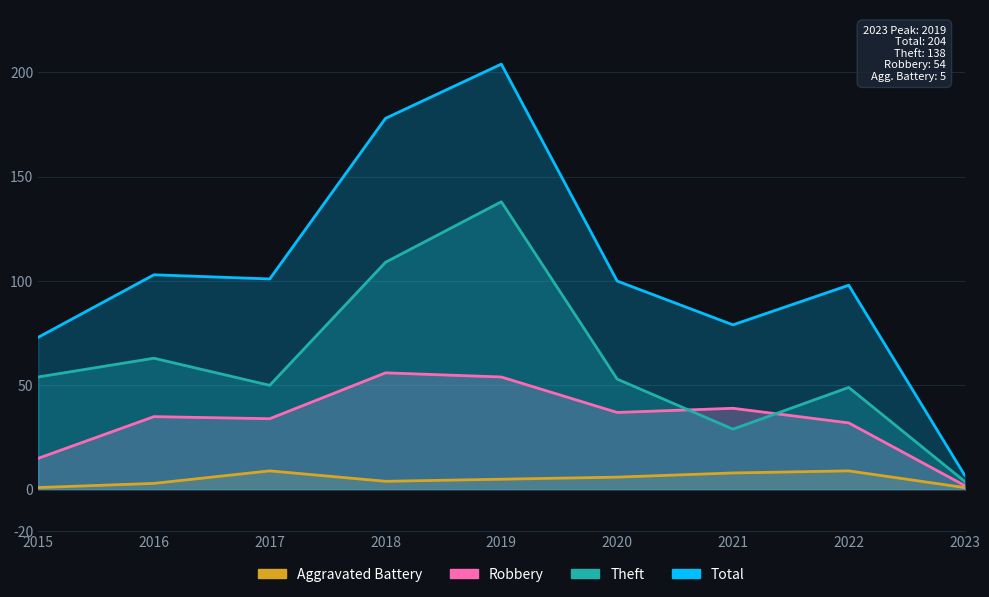

Is it true that Aggravated Battery equals 0 at 2015?

False